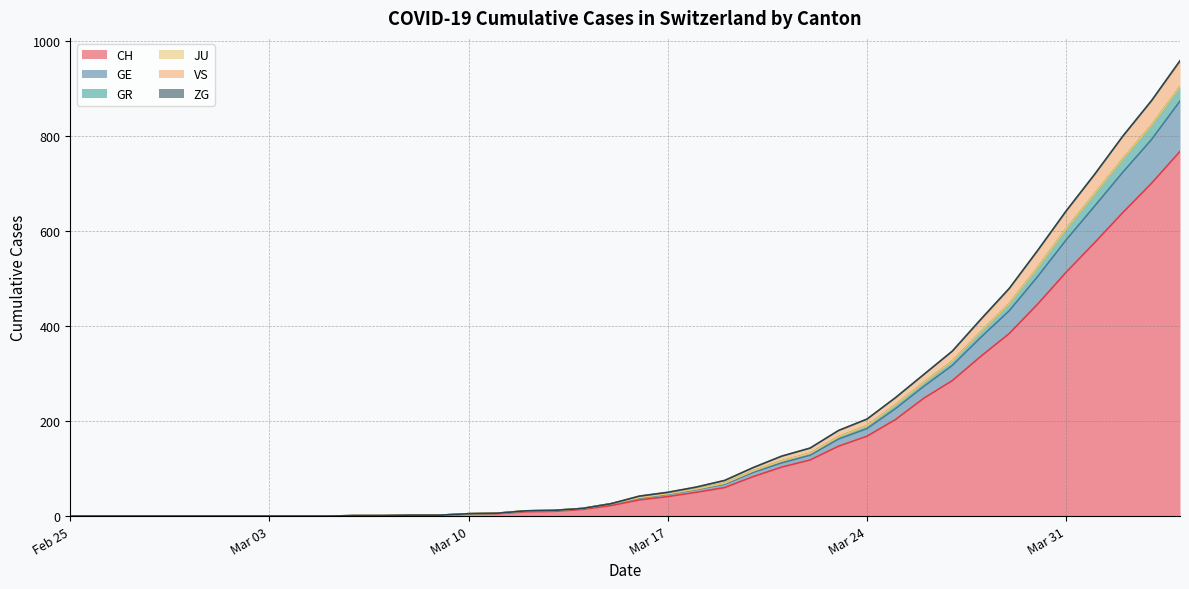

What position from the right is 2020-04-01?

4